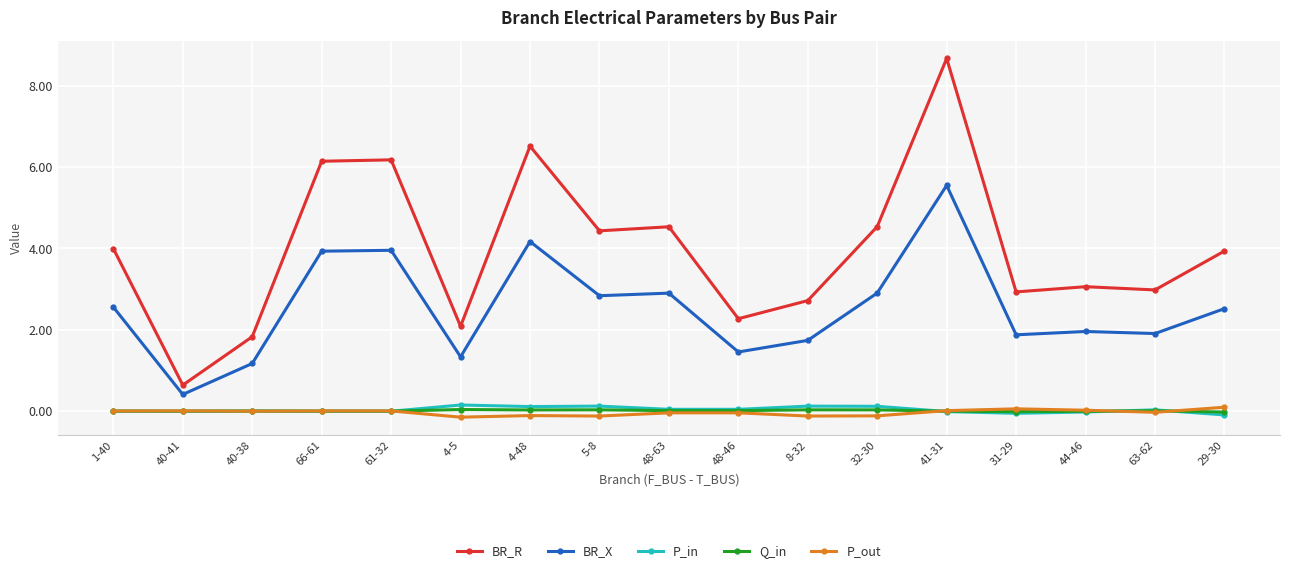

True or false: Q_in has a value of 0.0 at 48-46.

True